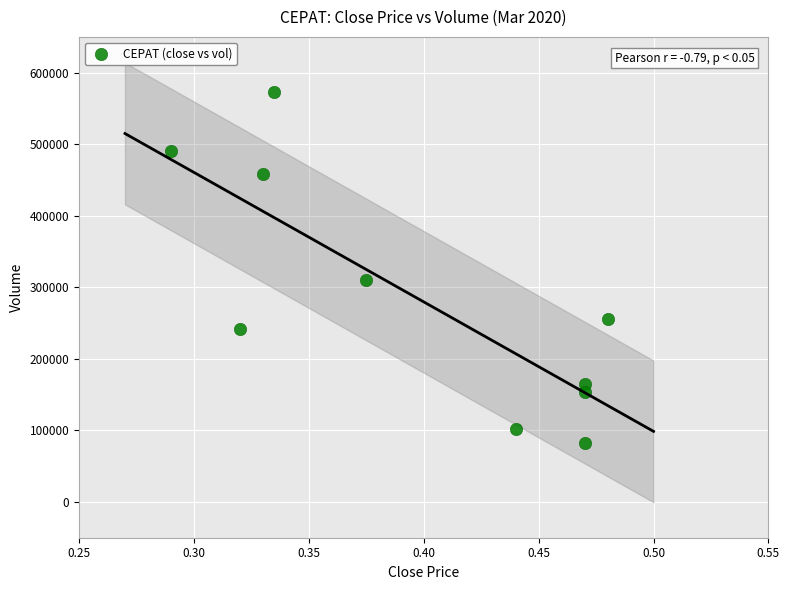

What is the range of Y values (max minus min)?

491000